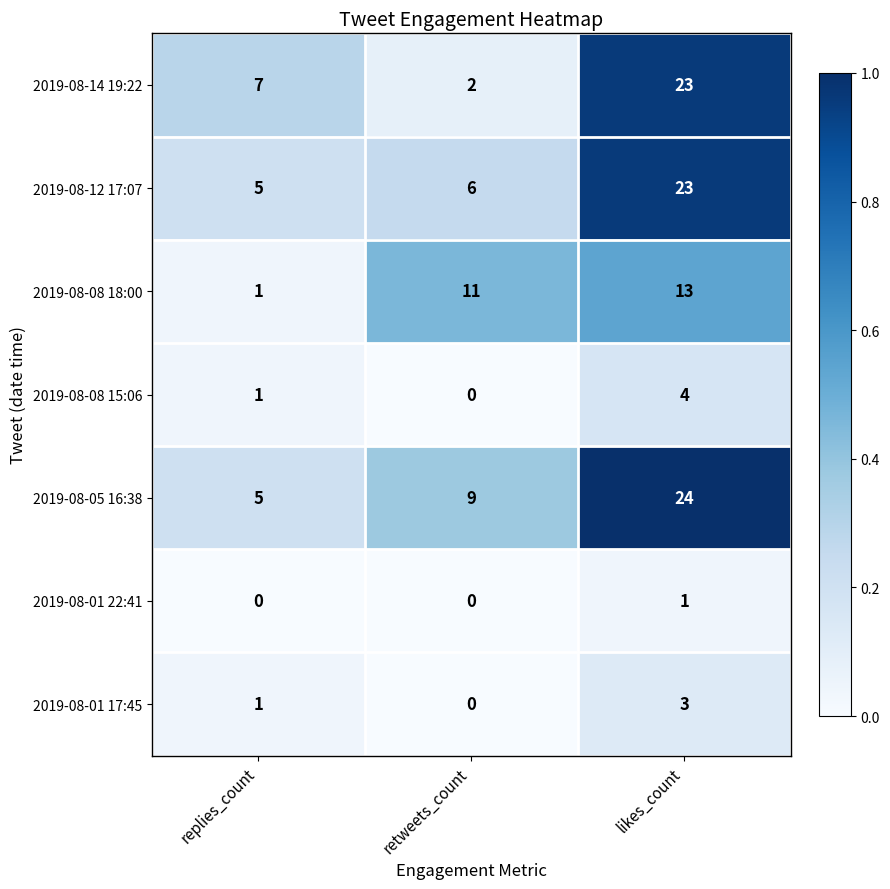

List the labels in order of 2019-08-08 18:00 value, smallest first.

replies_count, retweets_count, likes_count